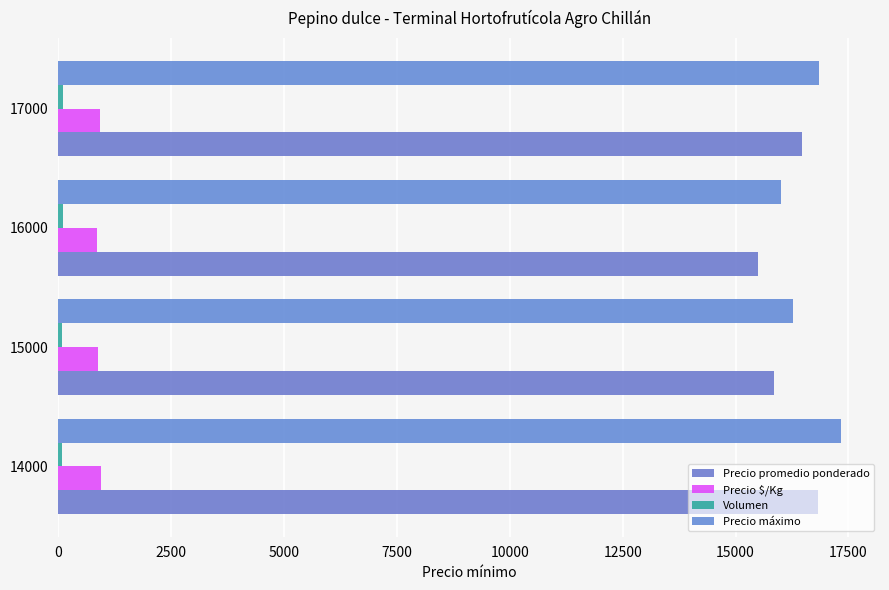

What is the maximum value shown in the chart?

17333.3